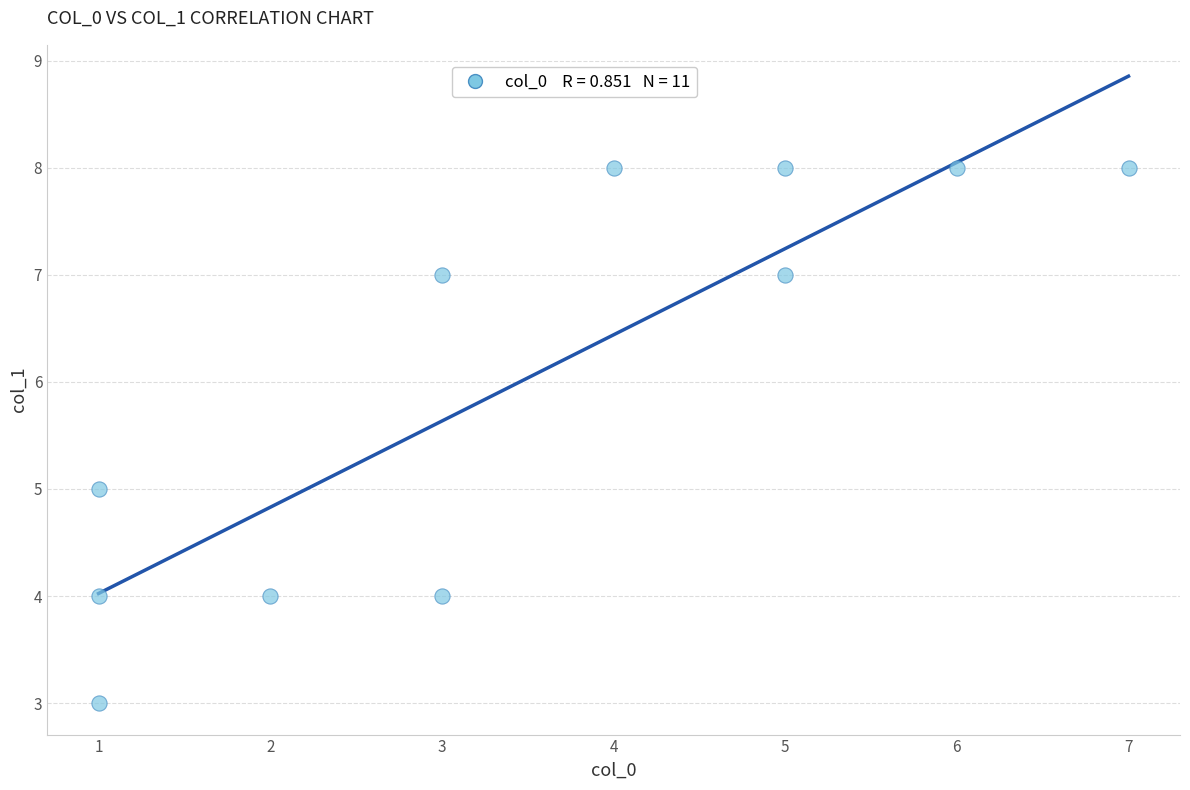

What is the average Y value?

6